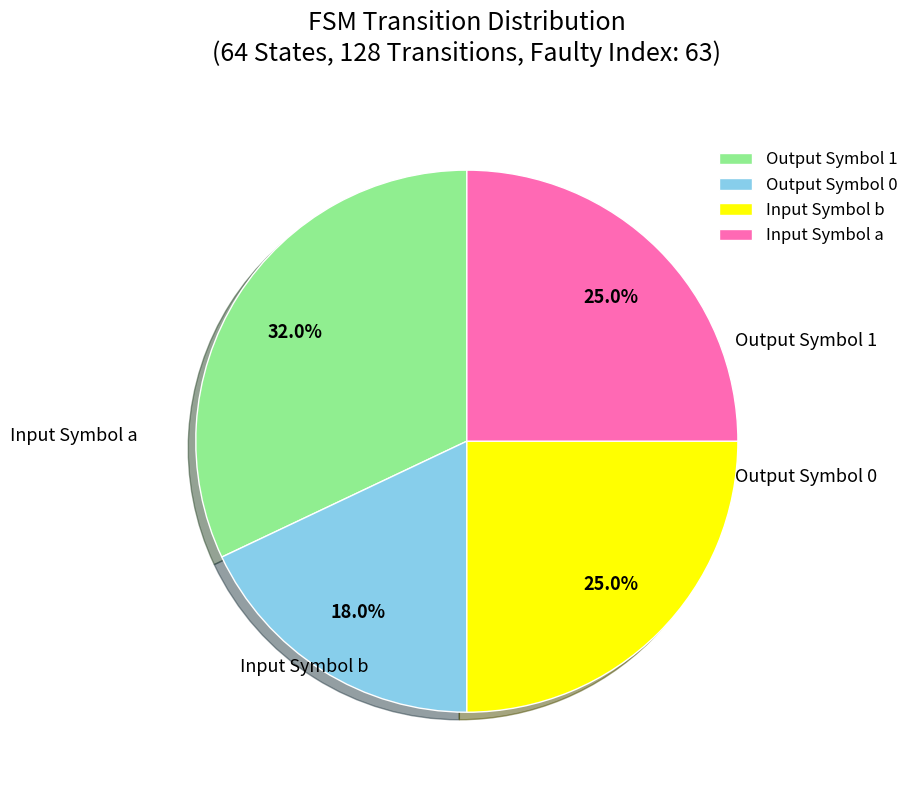

Is there a majority slice in this chart?

No